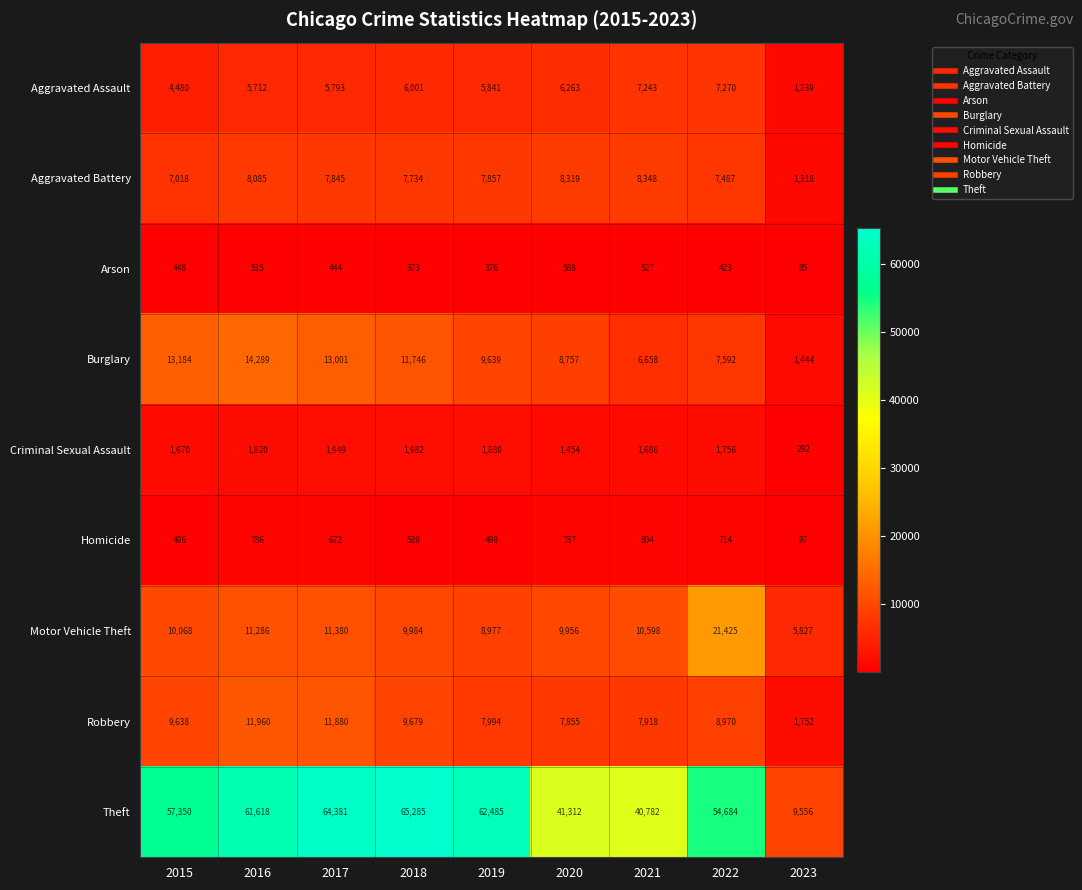

What is the maximum value shown in the chart?

65285